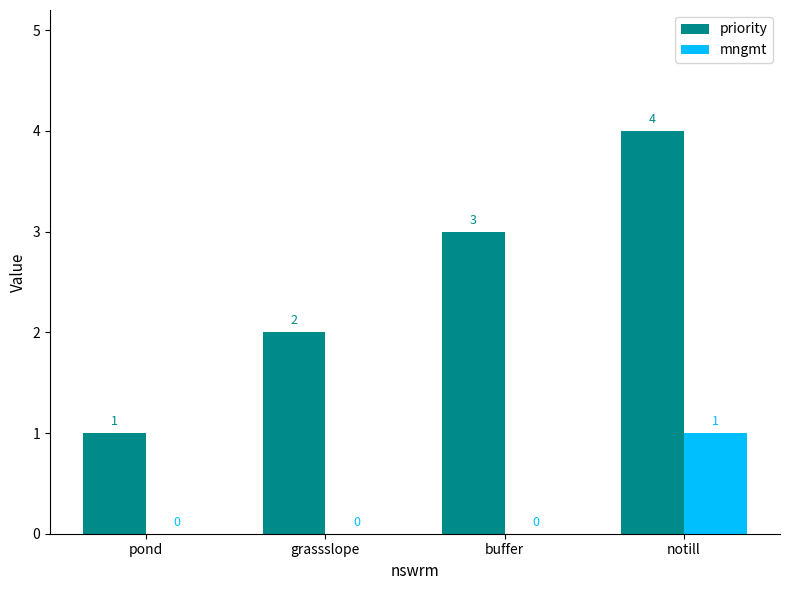

What are all the series names shown in the legend?

priority, mngmt